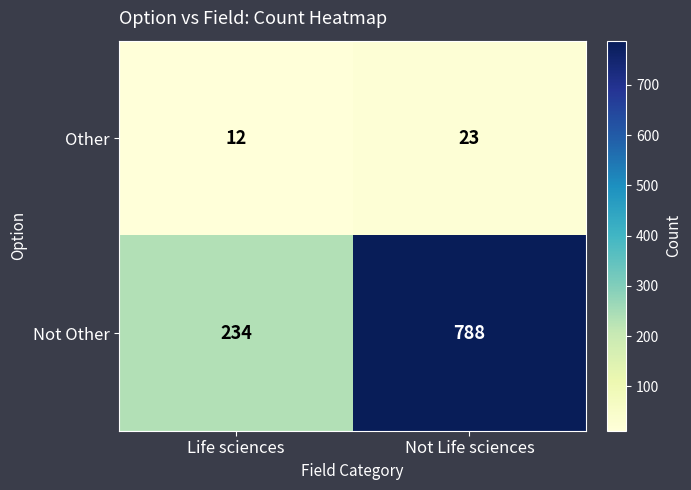

Between Life sciences and Not Life sciences, which series saw the biggest shift?

Not Other